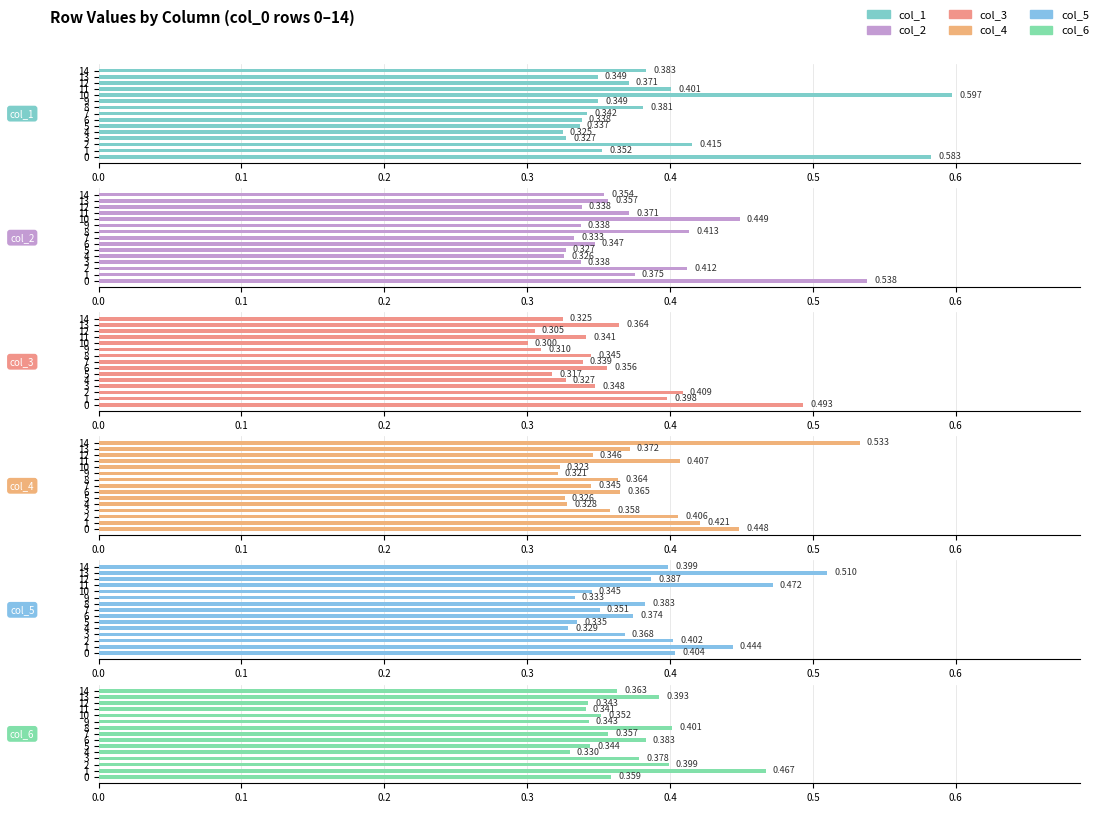

What are all the series names shown in the legend?

col_1, col_2, col_3, col_4, col_5, col_6